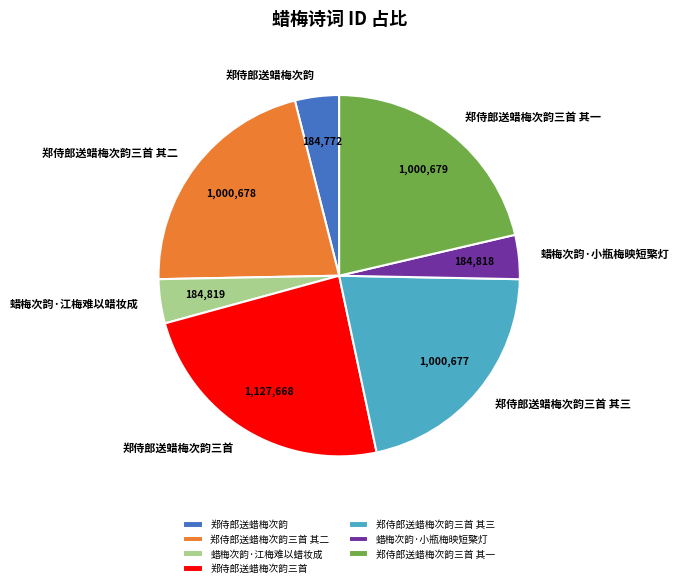

What is the largest slice in the pie chart?

郑侍郎送蜡梅次韵三首